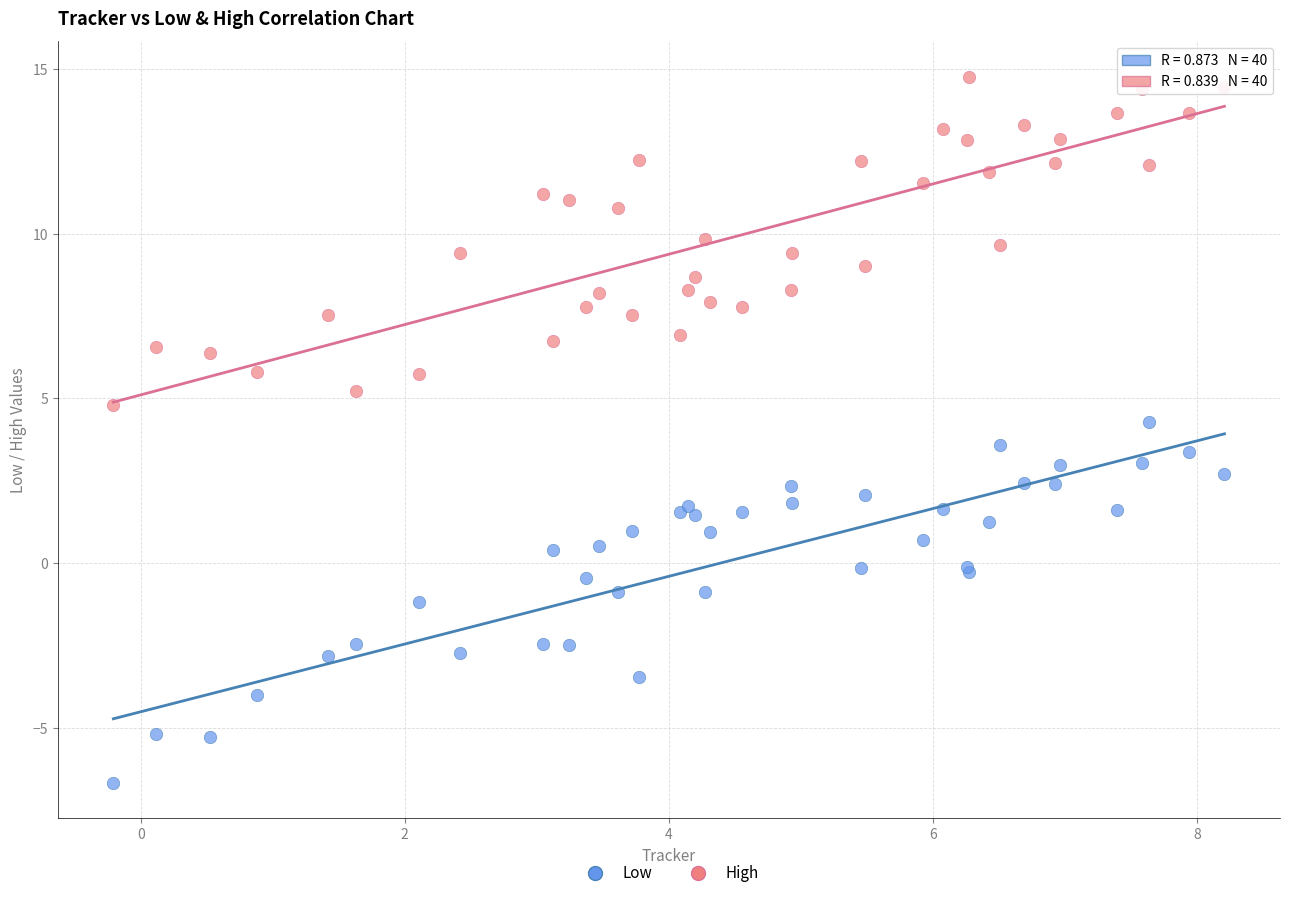

Which series contains the highest Y value?

High